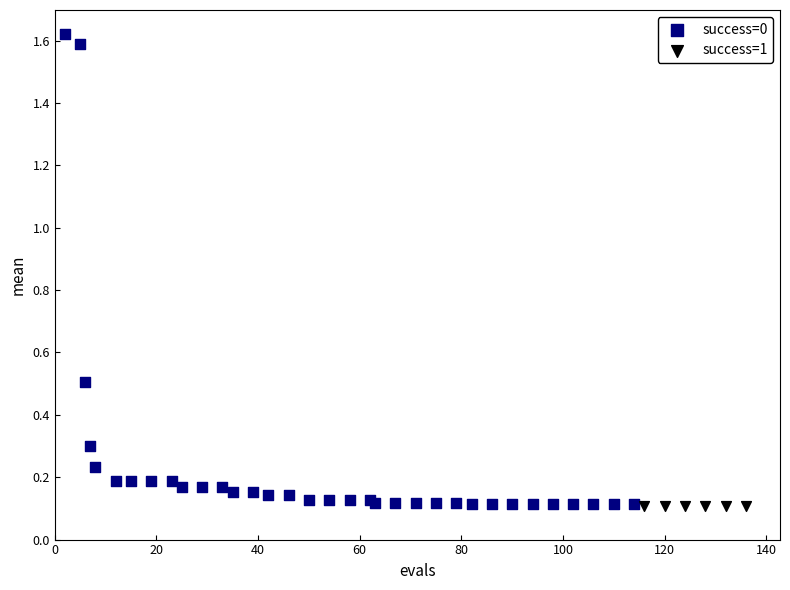

Which series contains the highest Y value?

success=0